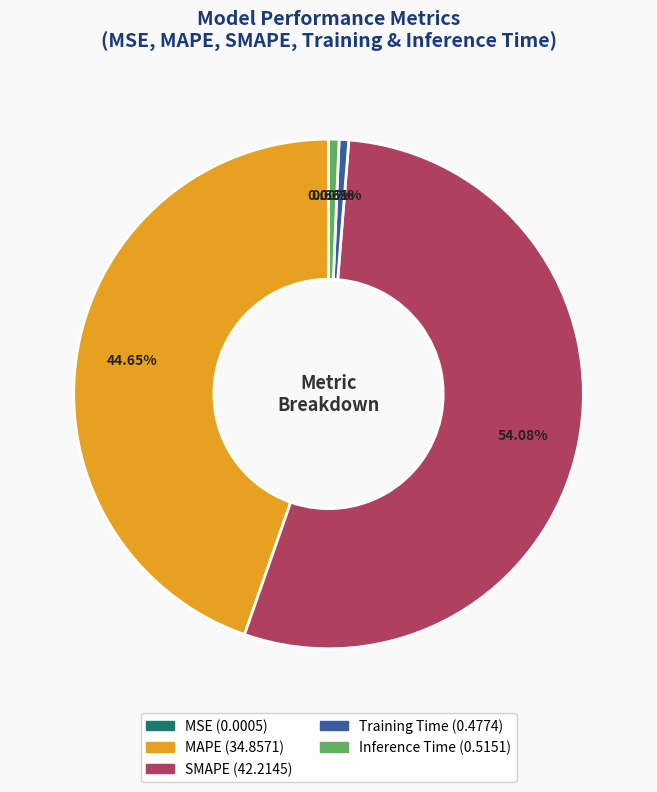

Does Inference Time account for over 50% of the chart?

No